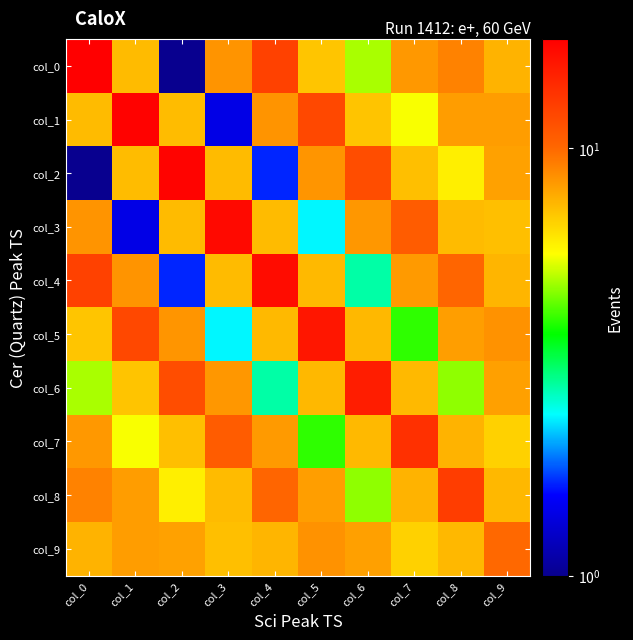

What is the total value across all series at col_1?

83.1